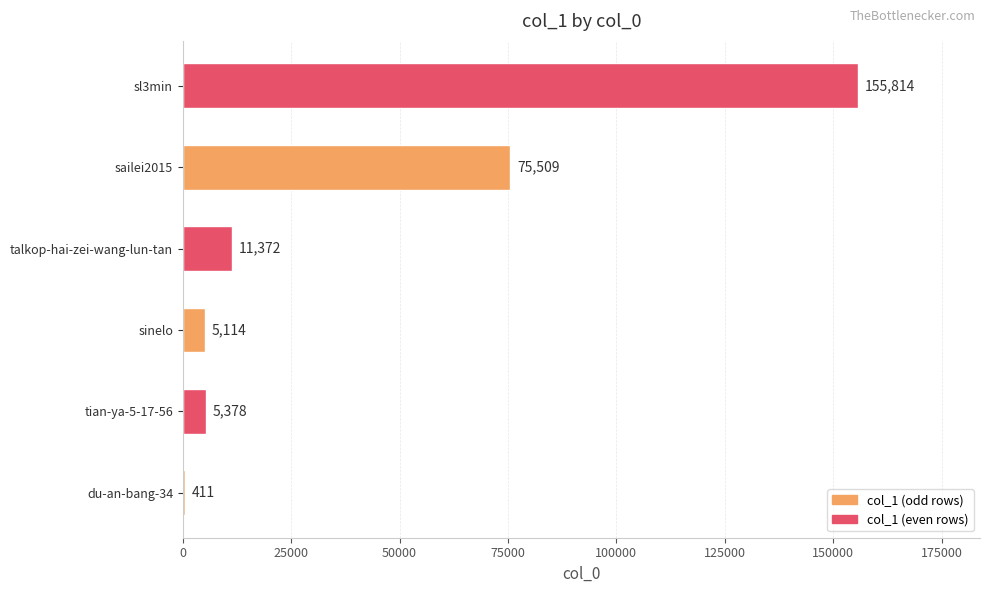

Reading bottom to top, what are all the values shown in this chart?

du-an-bang-34=411	tian-ya-5-17-56=5378	sinelo=5114	talkop-hai-zei-wang-lun-tan=11372	sailei2015=75509	sl3min=155814